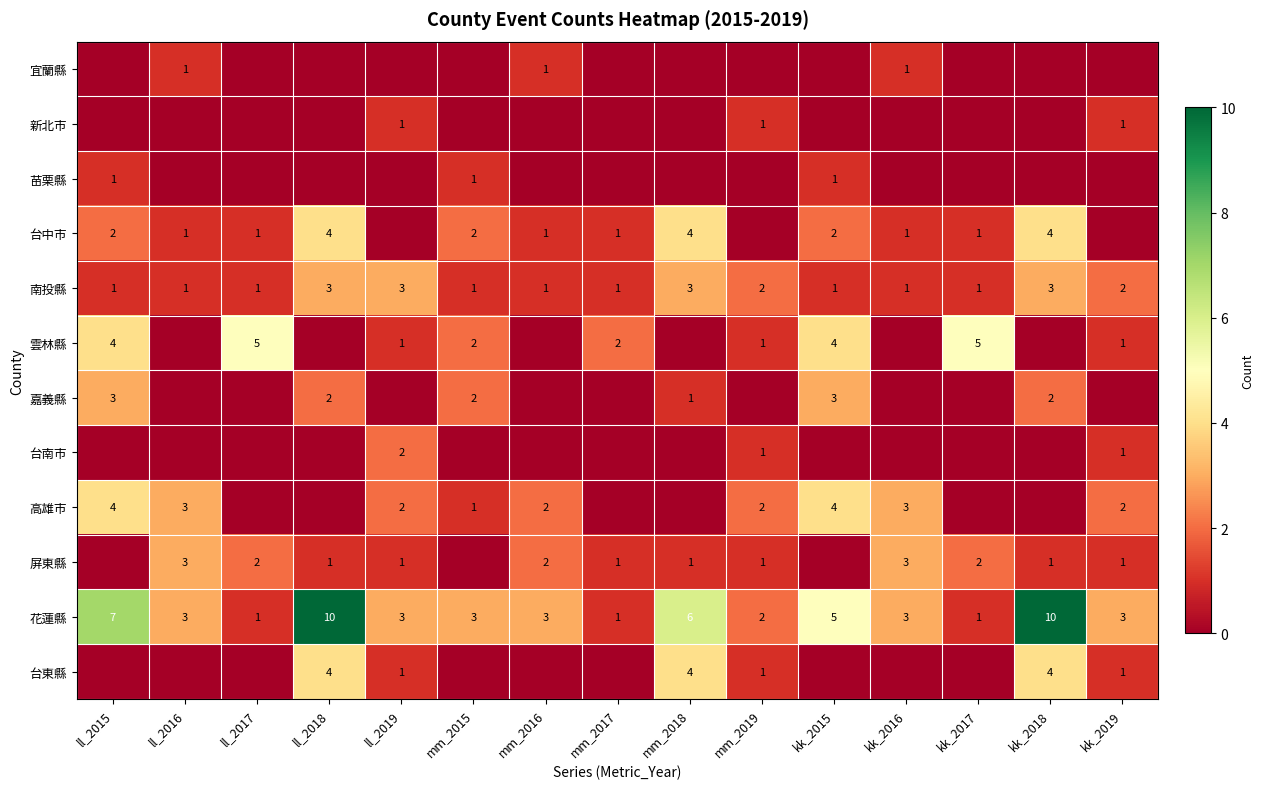

The value of 花蓮縣 at ll_2017 is 2. True or false?

False